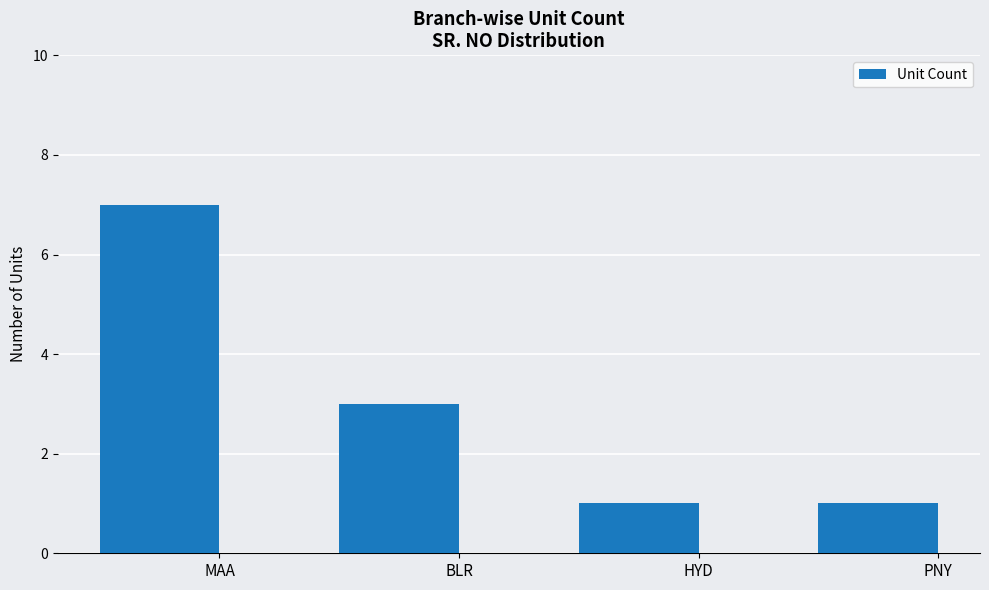

How many bars are there in total?

4